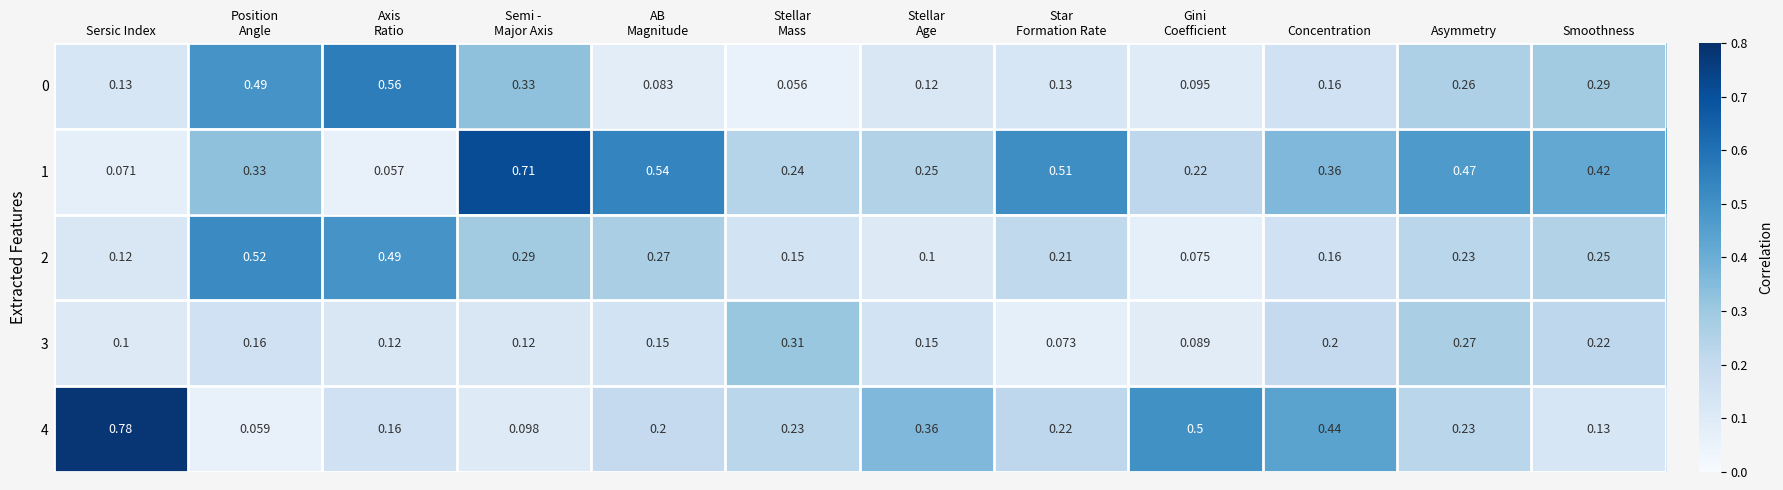

At which category is the sum across all series the highest?

Position
Angle